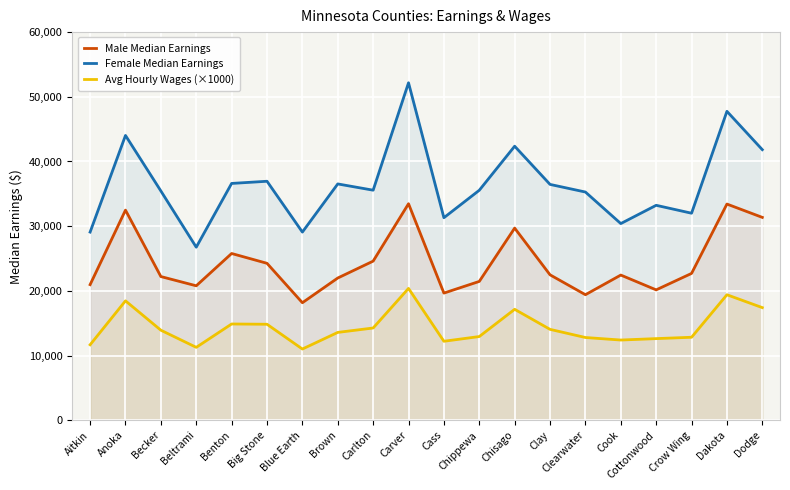

At which label does Male Median Earnings reach its peak?

Carver